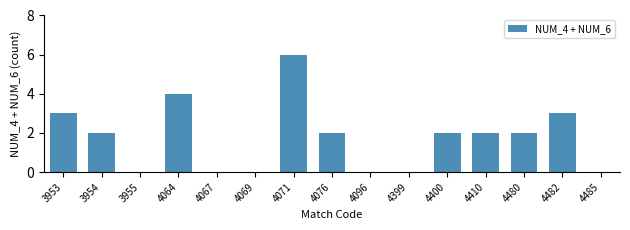

The chart shows a value of 6 at 4071. True or false?

True